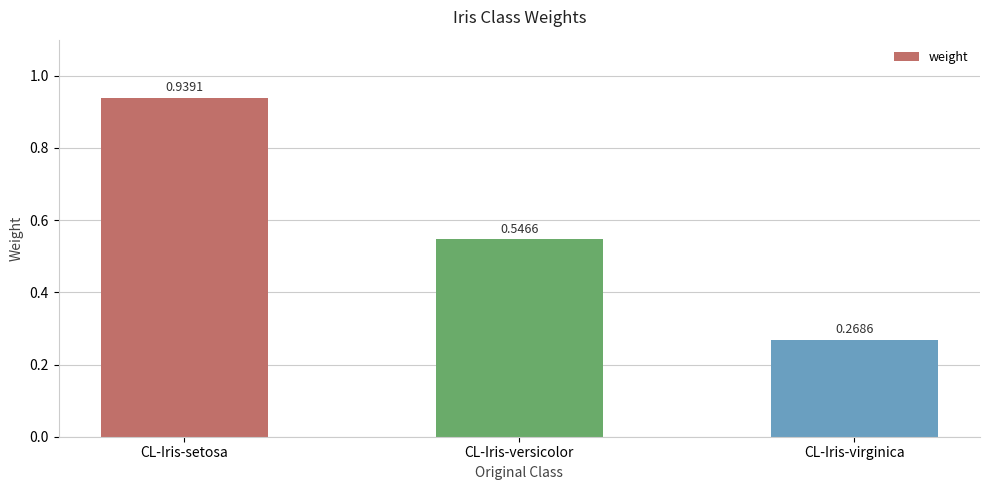

The chart shows a value of 0.4 at CL-Iris-virginica. True or false?

False